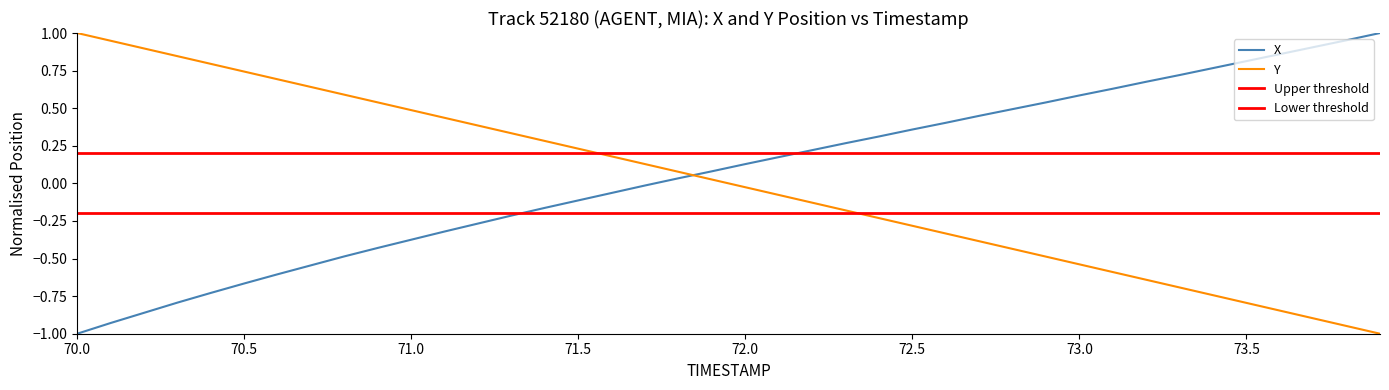

Which series ends up on top after the final intersection of Y and X?

X